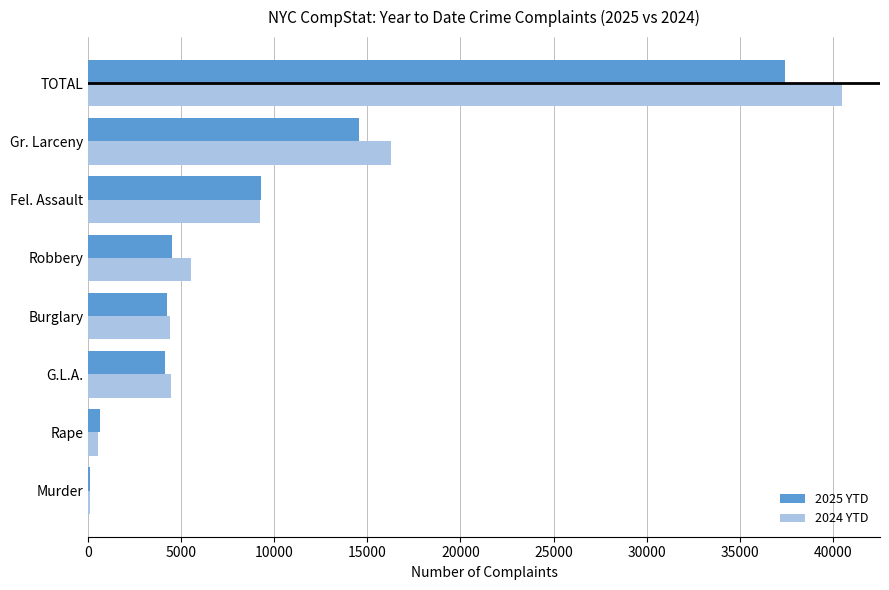

What is the sum of all 2024 YTD values?

81022